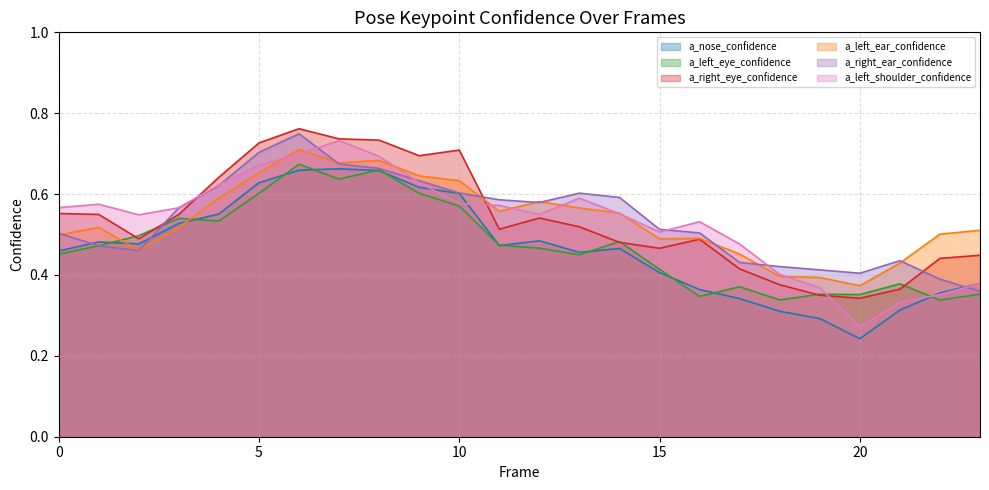

At how many categories does at least one series exceed 0?

24